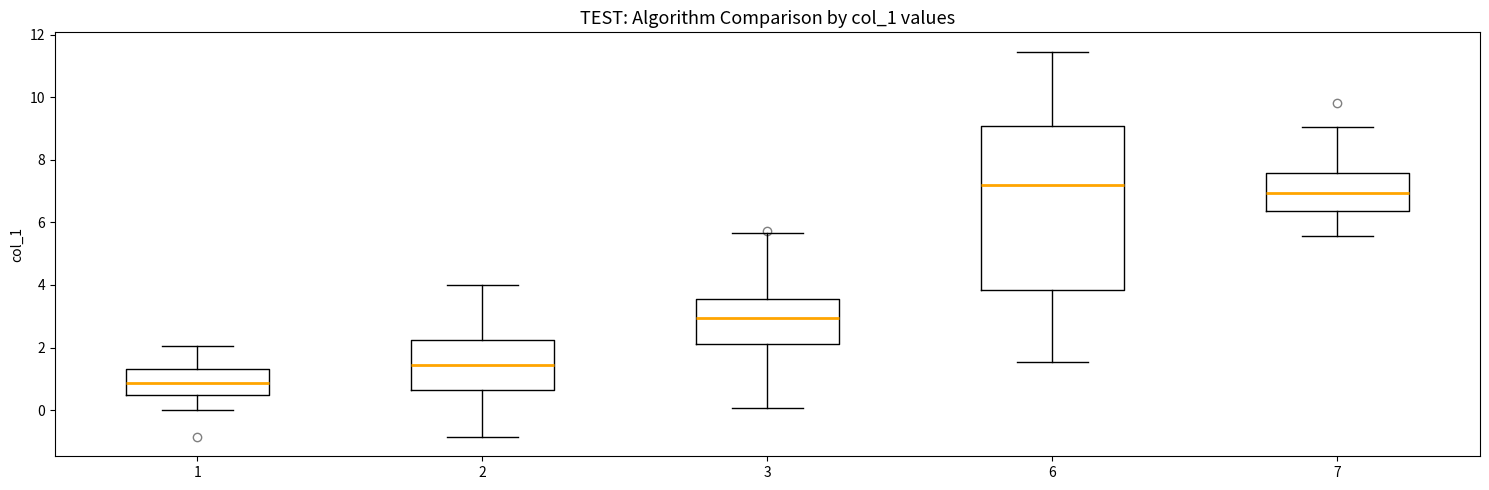

Which box's median line is the lowest?

1